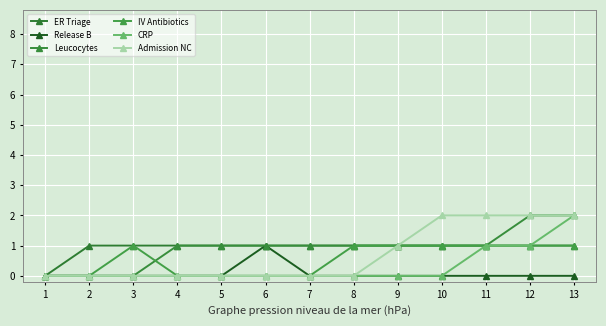

Which series has the largest range (max minus min)?

Leucocytes